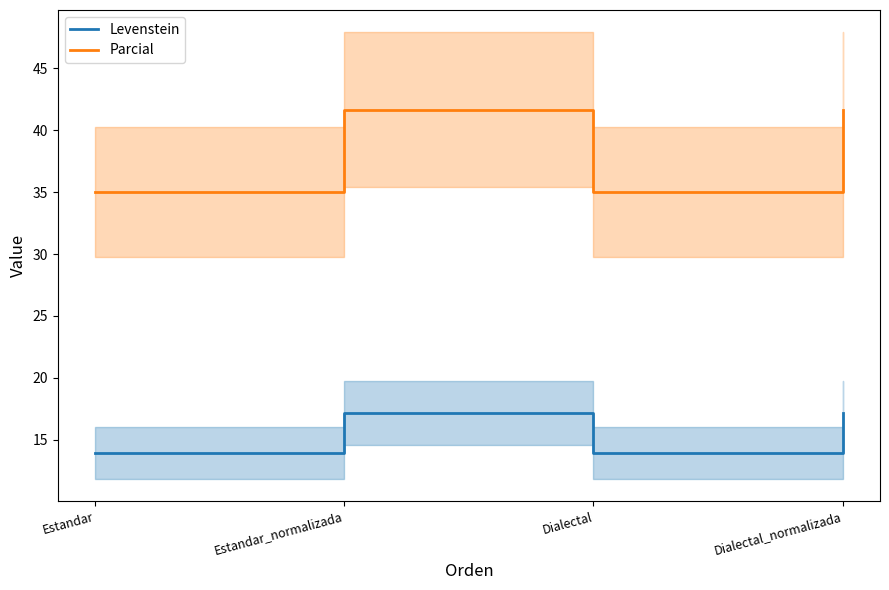

What is the difference between the maximum and minimum values in the Parcial series?

6.7